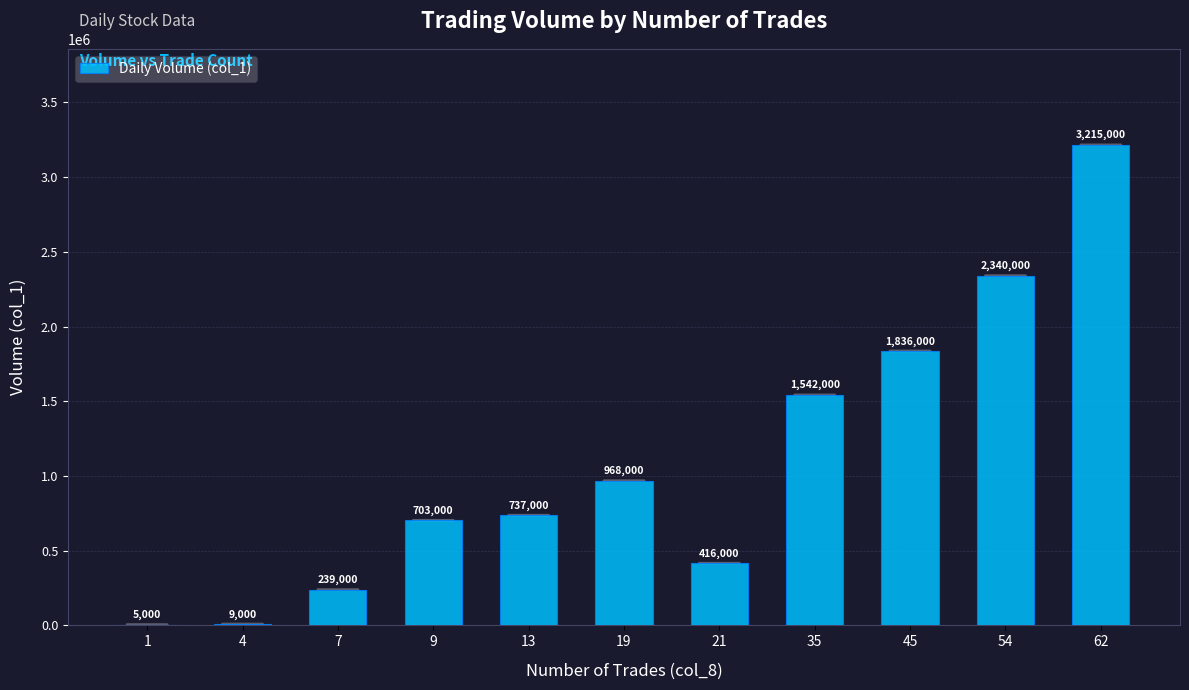

What is the change in value from 9 to 45?

+1133000